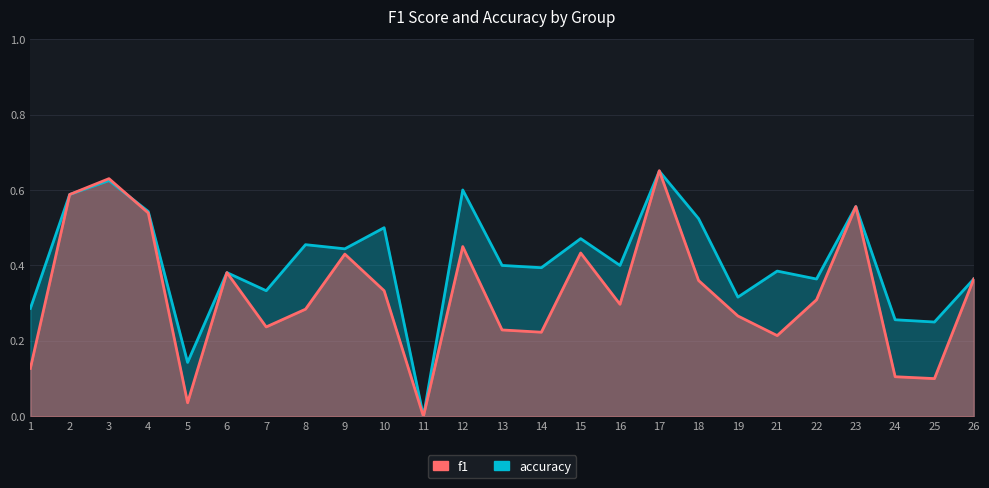

List the labels in order of f1 value, largest first.

17, 3, 2, 23, 4, 12, 15, 9, 6, 26, 18, 10, 22, 16, 8, 19, 7, 13, 14, 21, 1, 24, 25, 5, 11